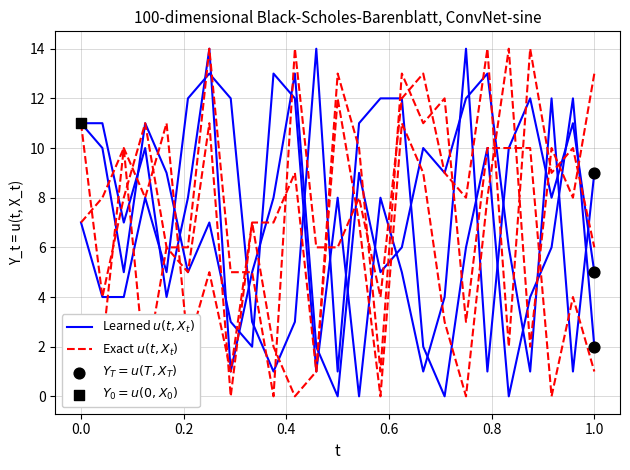

Which series has the largest total across all categories?

Learned $u(t, X_t)$